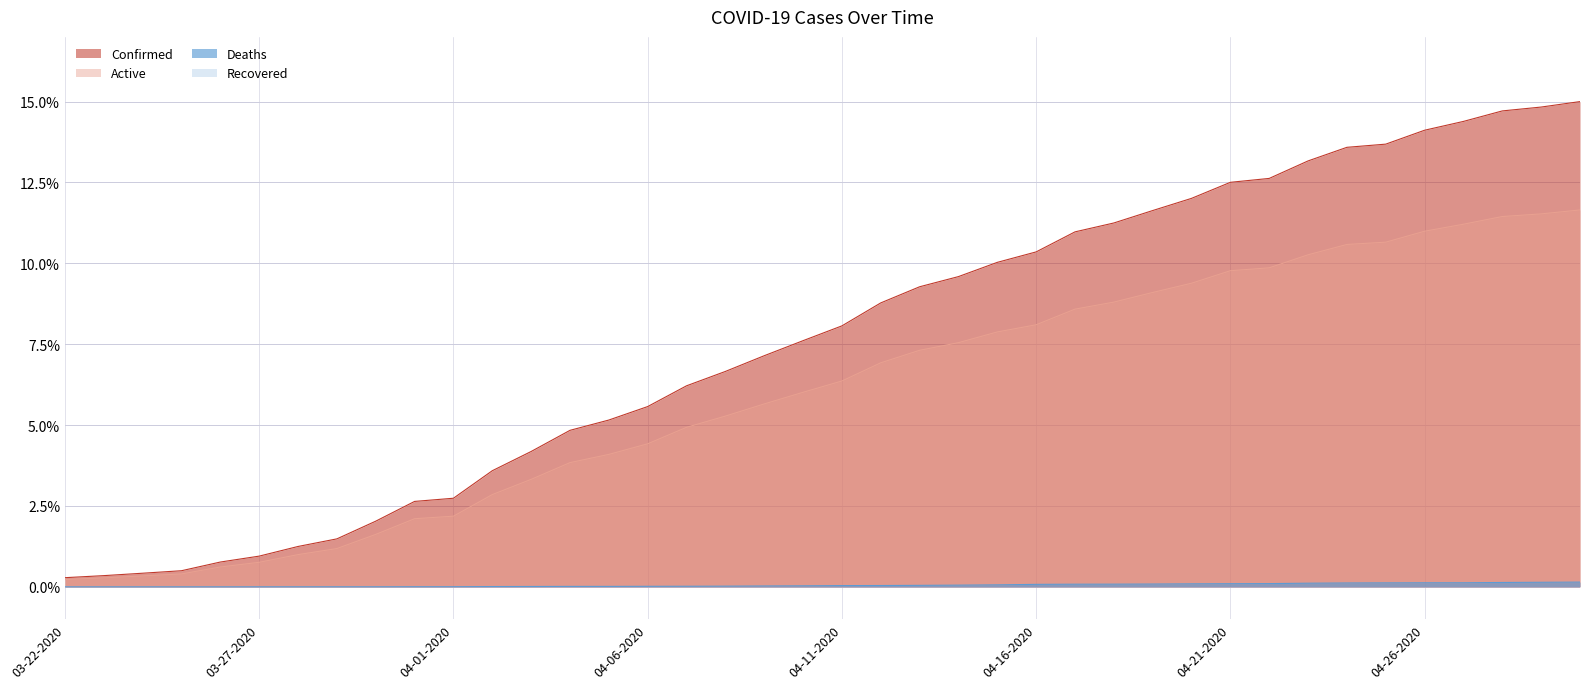

What position from the left is 04-07-2020?

17